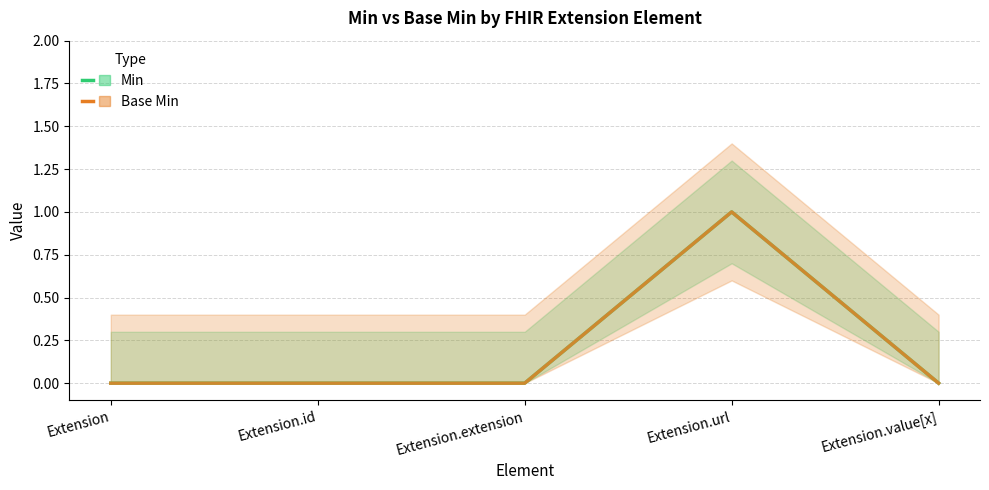

True or false: Min and Base Min intersect in this chart.

False